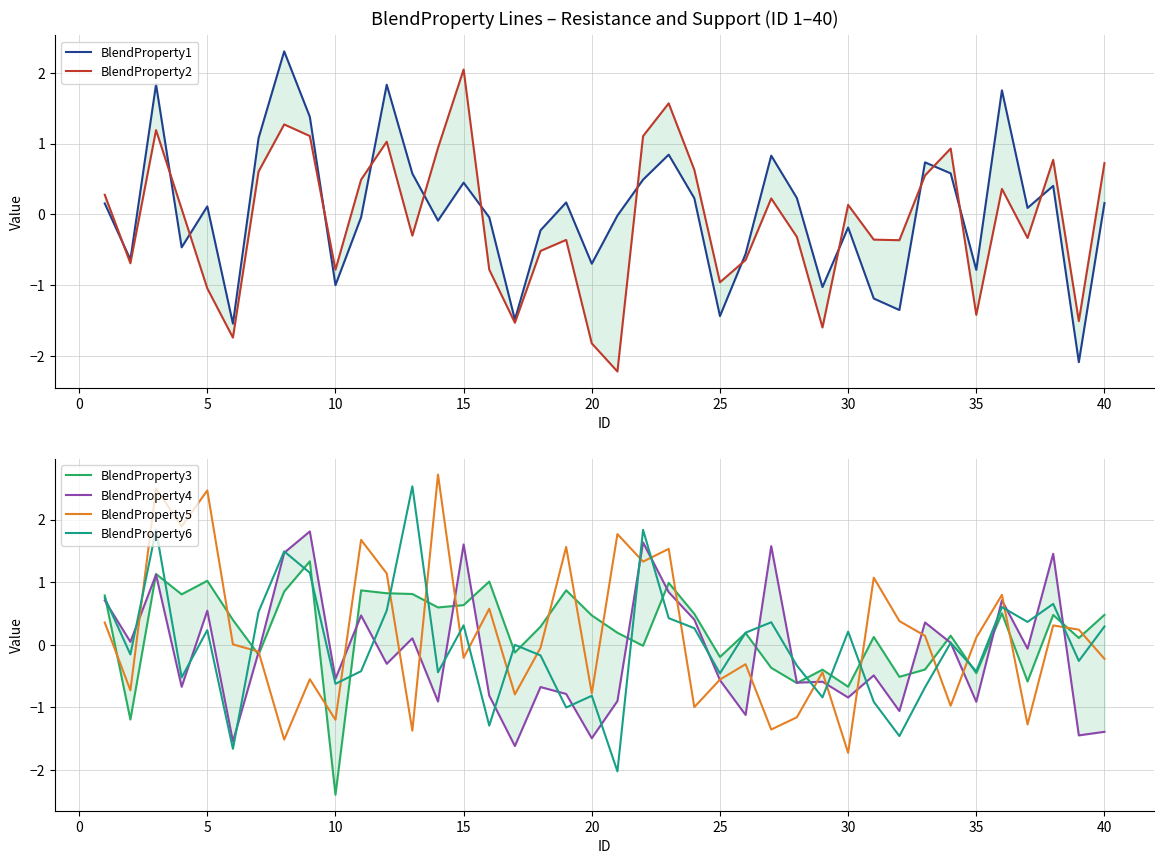

Is the value of BlendProperty4 at 15 greater than the value of BlendProperty5 at 23?

Yes